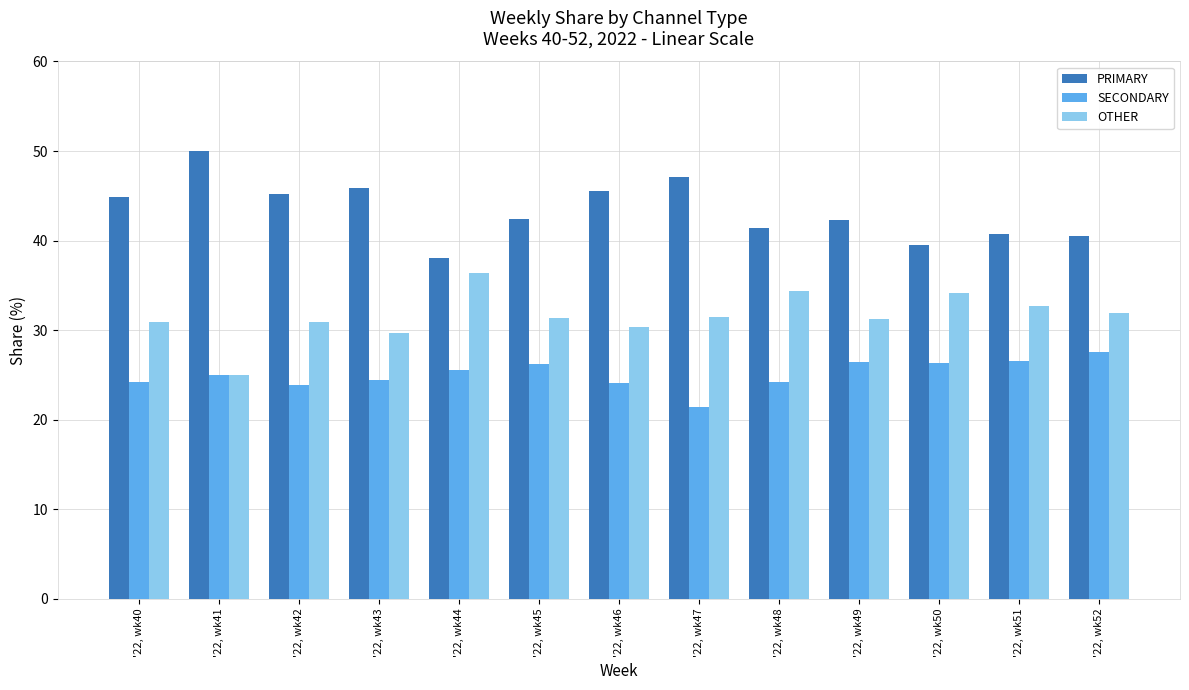

What is the sum of the OTHER values at '22, wk43 and '22, wk41?

54.7